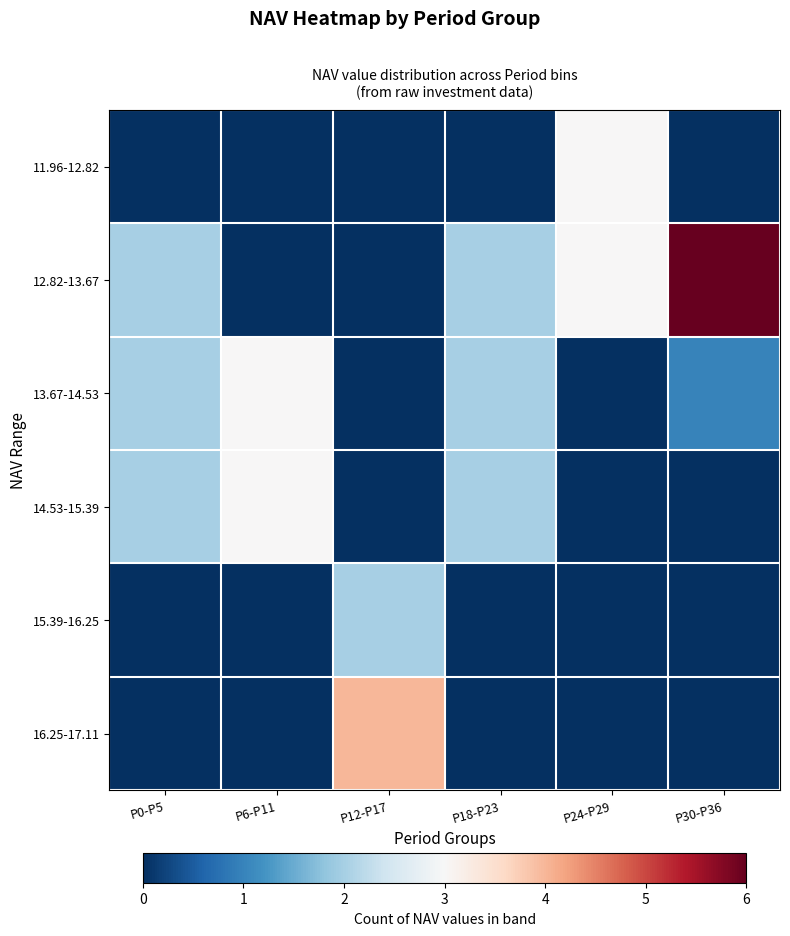

Reading right to left, list all the values displayed in this chart.

11.96-12.82: P30-P36=0	P24-P29=3	P18-P23=0	P12-P17=0	P6-P11=0	P0-P5=0
12.82-13.67: P30-P36=6	P24-P29=3	P18-P23=2	P12-P17=0	P6-P11=0	P0-P5=2
13.67-14.53: P30-P36=1	P24-P29=0	P18-P23=2	P12-P17=0	P6-P11=3	P0-P5=2
14.53-15.39: P30-P36=0	P24-P29=0	P18-P23=2	P12-P17=0	P6-P11=3	P0-P5=2
15.39-16.25: P30-P36=0	P24-P29=0	P18-P23=0	P12-P17=2	P6-P11=0	P0-P5=0
16.25-17.11: P30-P36=0	P24-P29=0	P18-P23=0	P12-P17=4	P6-P11=0	P0-P5=0